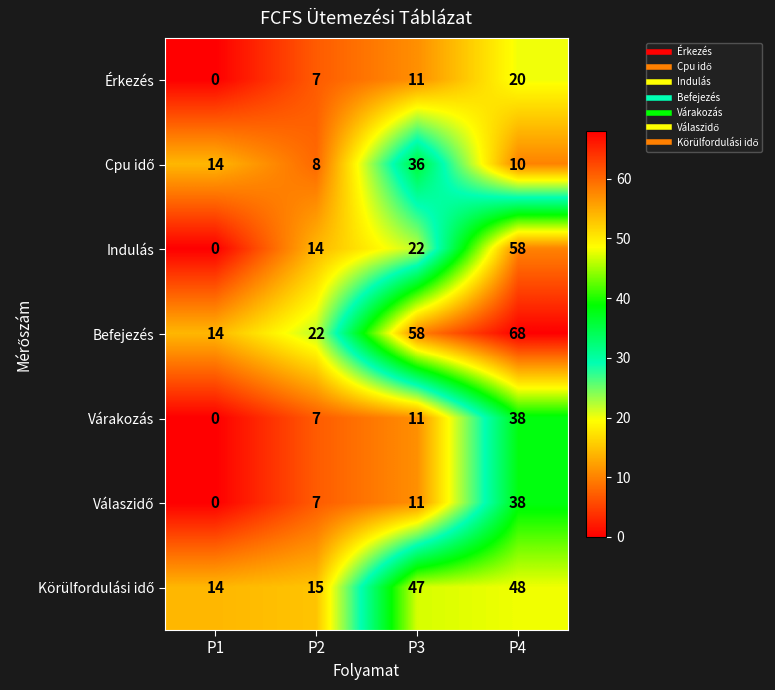

Rank the categories by Indulás value from highest to lowest.

P4, P3, P2, P1